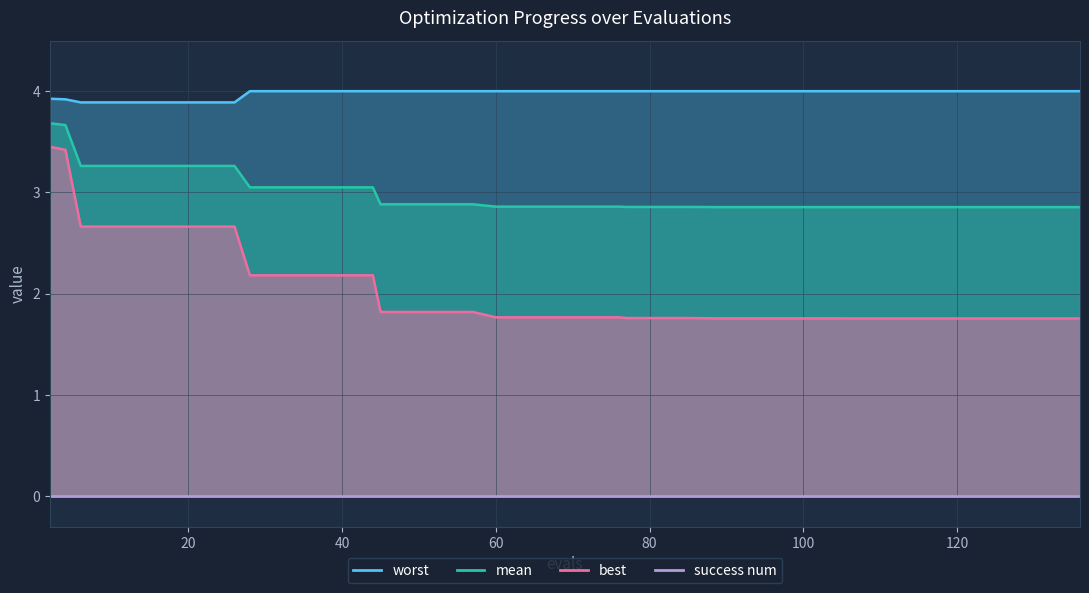

What is the difference between the second highest and second lowest values in the worst series?

0.1